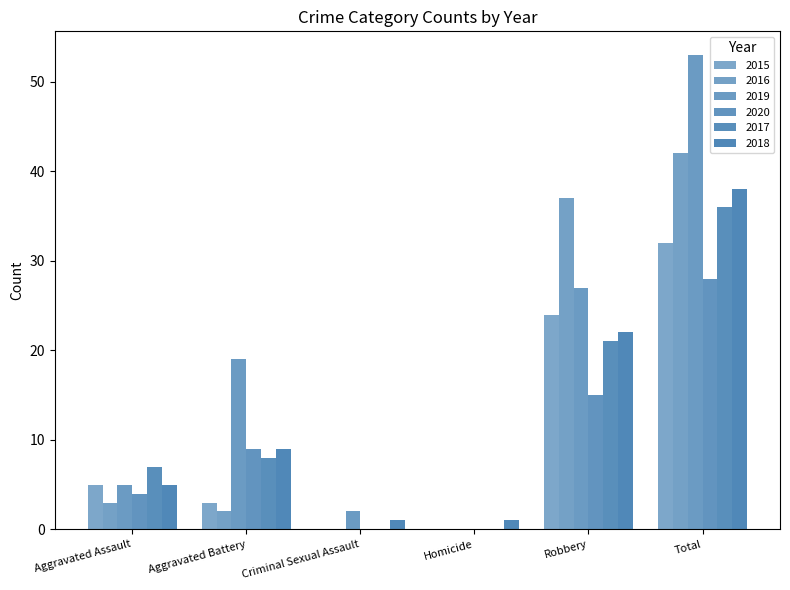

What is the maximum value for 2015?

32